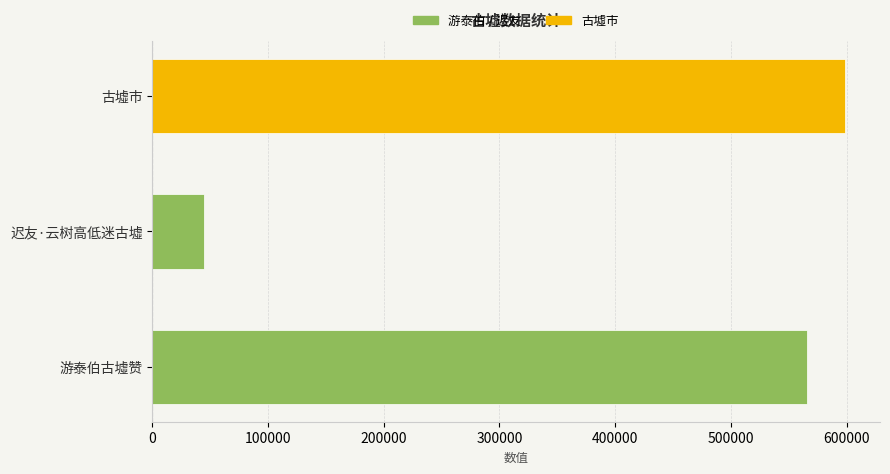

The chart shows a value of 598974 at 古墟市. True or false?

True